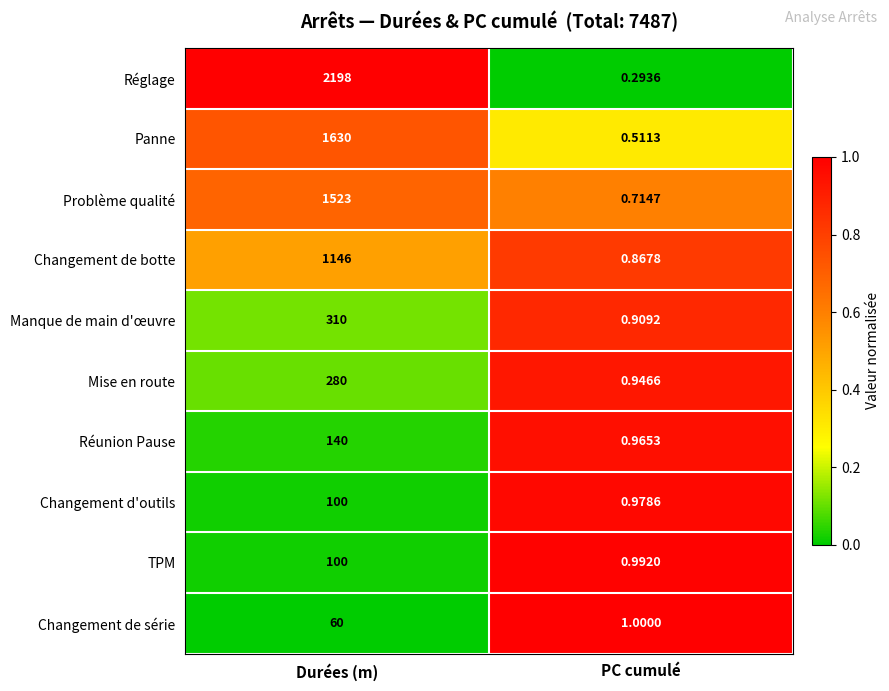

Rank the series at PC cumulé from lowest to highest value.

Réglage, Panne, Problème qualité, Changement de botte, Manque de main d'œuvre, Mise en route, Réunion Pause, Changement d'outils, TPM, Changement de série